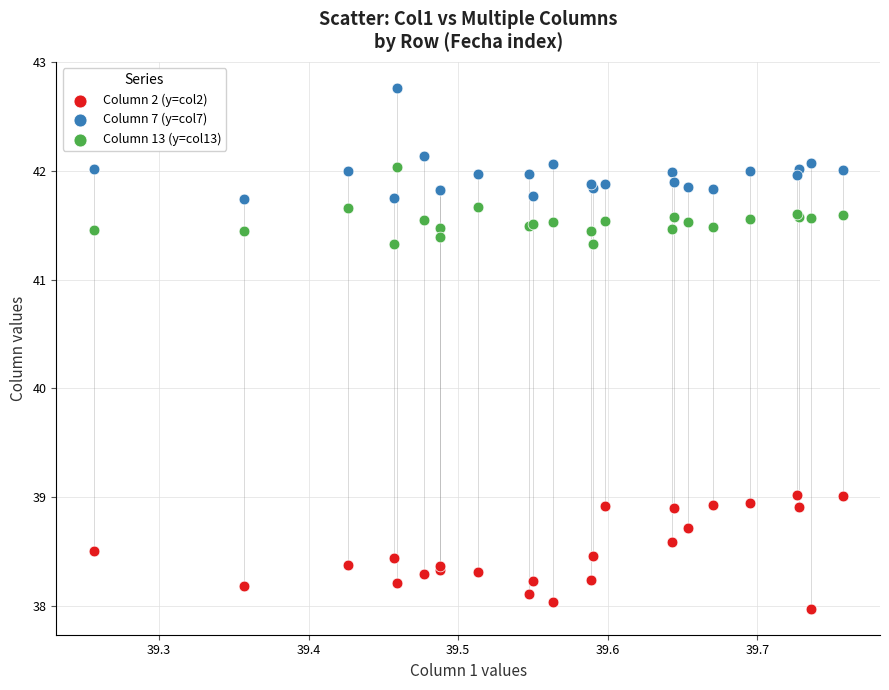

Which series reaches the maximum Y coordinate?

Column 7 (y=col7)